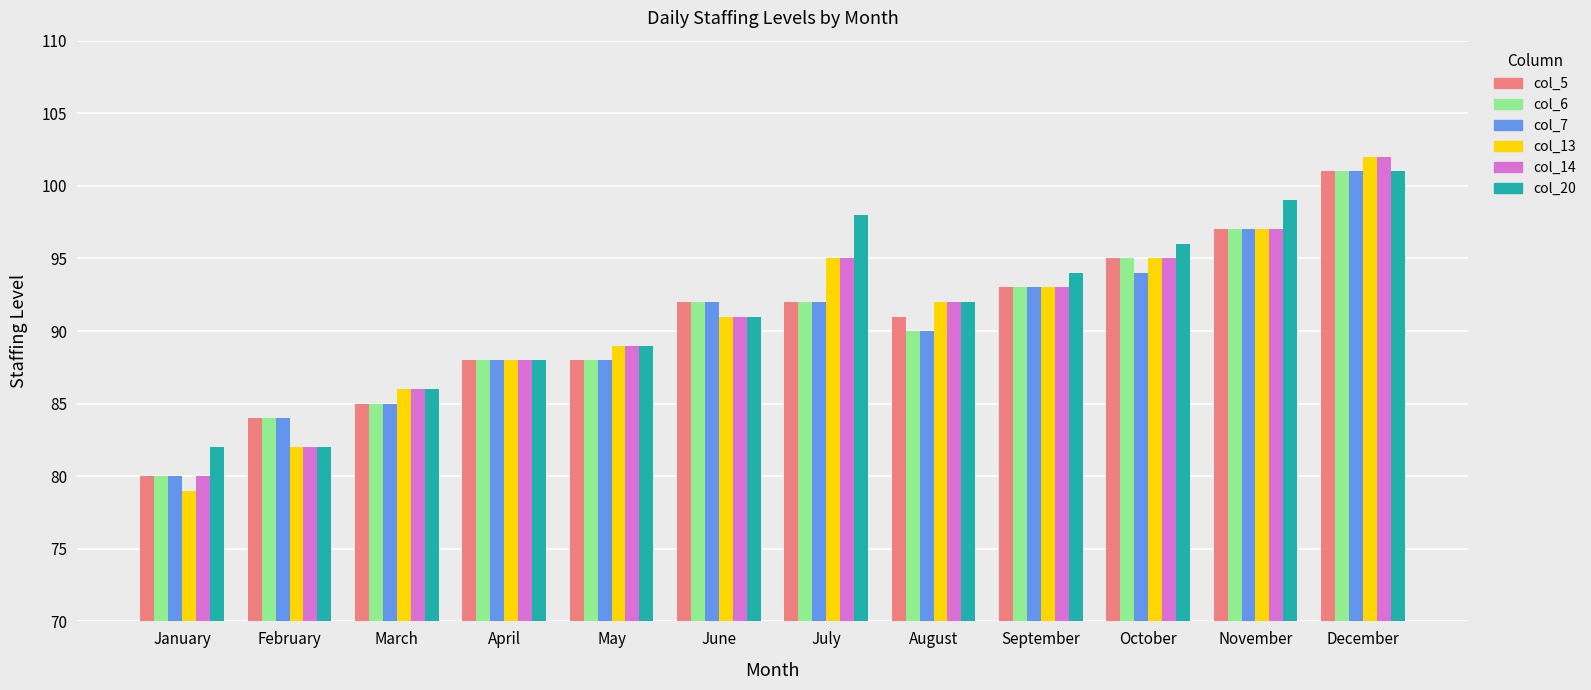

What is the sum of all col_14 values?

1090